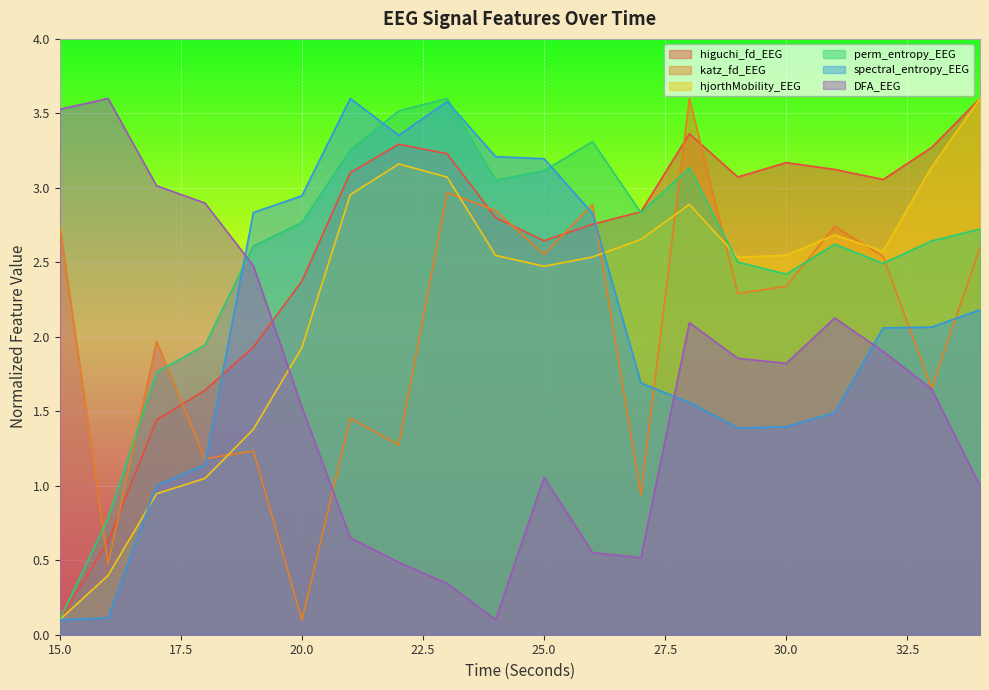

What is the spread (max minus min) of values at 27?

2.3